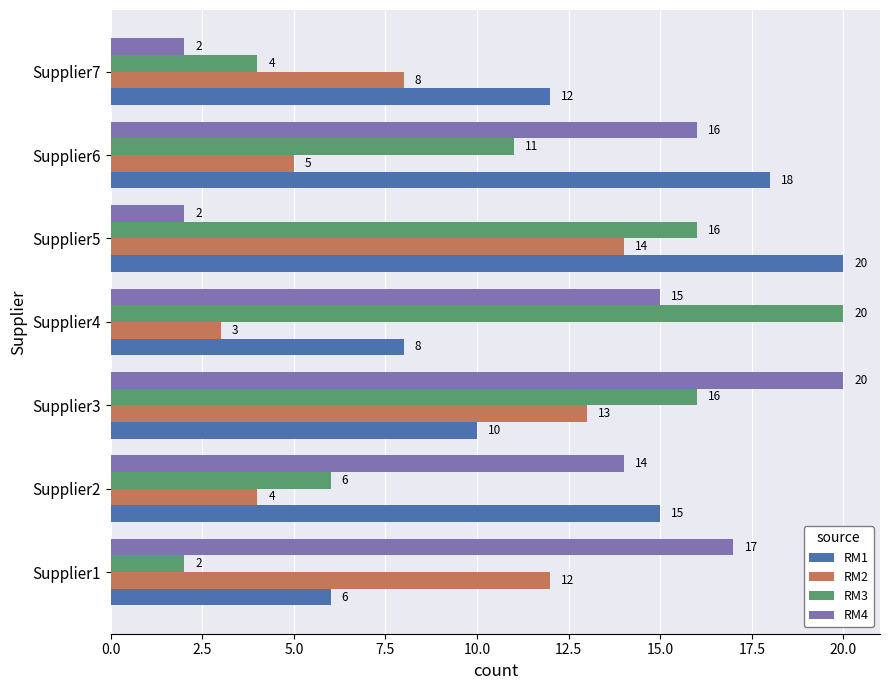

At which category is the sum across all series the highest?

Supplier3